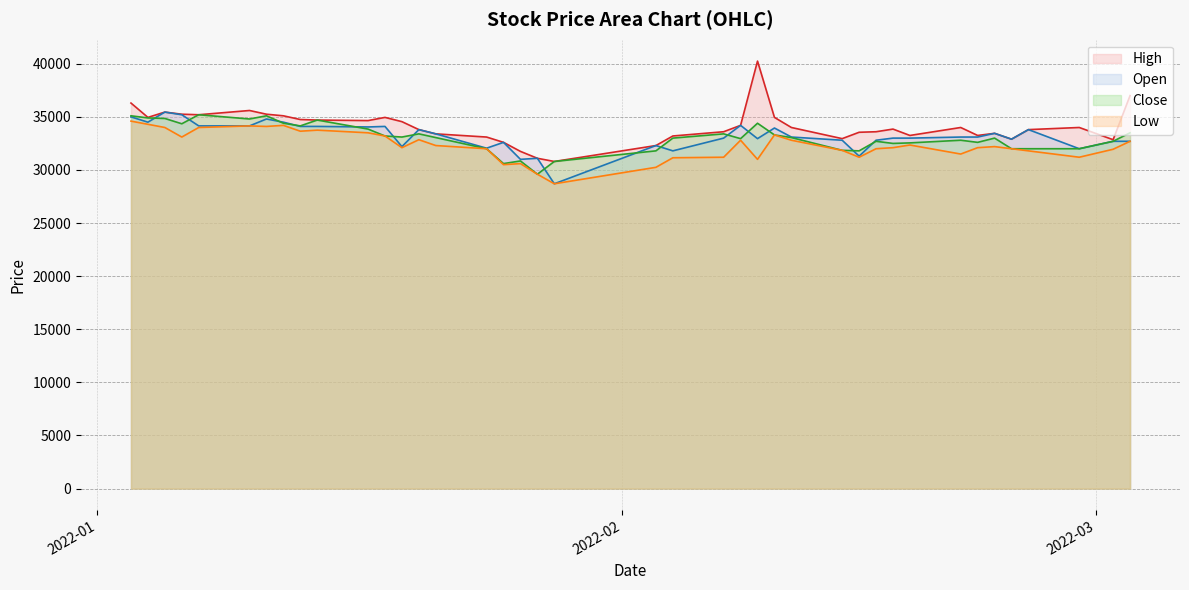

Which series has the largest range (max minus min)?

High